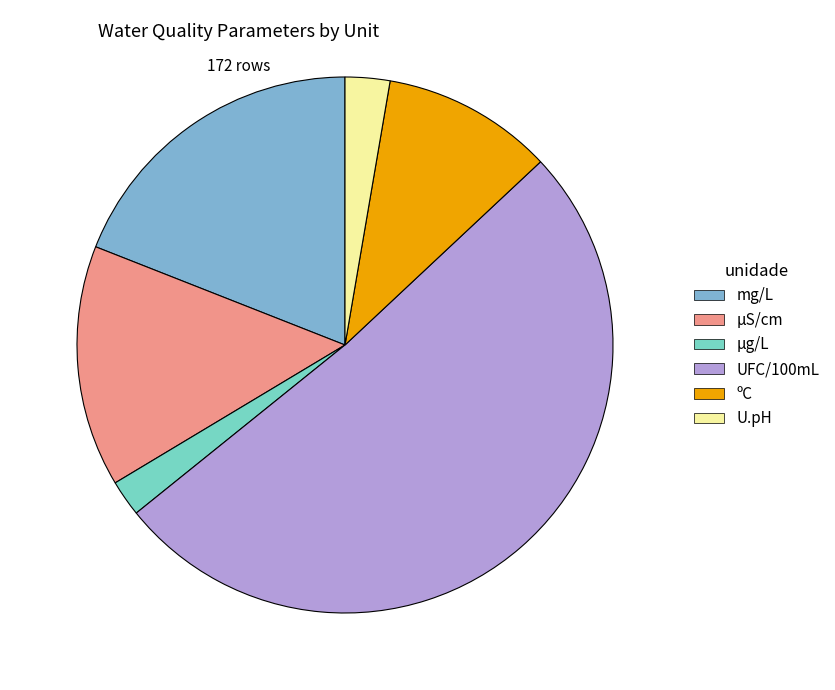

Which has a higher value, UFC/100mL or ºC?

UFC/100mL